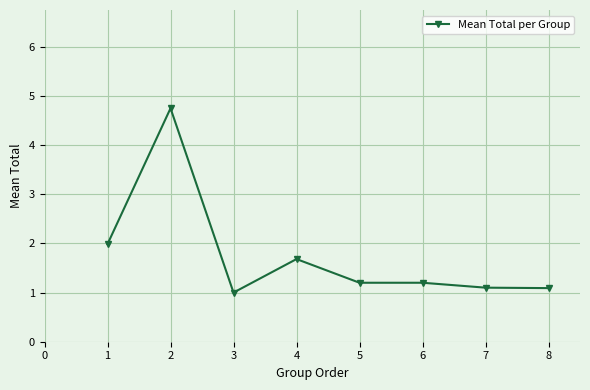

What is the change in value from 2 to 8?

-3.7